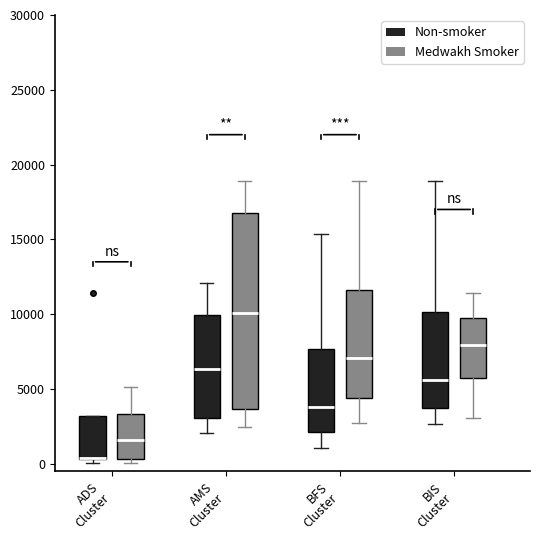

Comparing the boxes themselves (not the whiskers), which one is the tallest?

AMS Cluster (Medwakh Smoker)